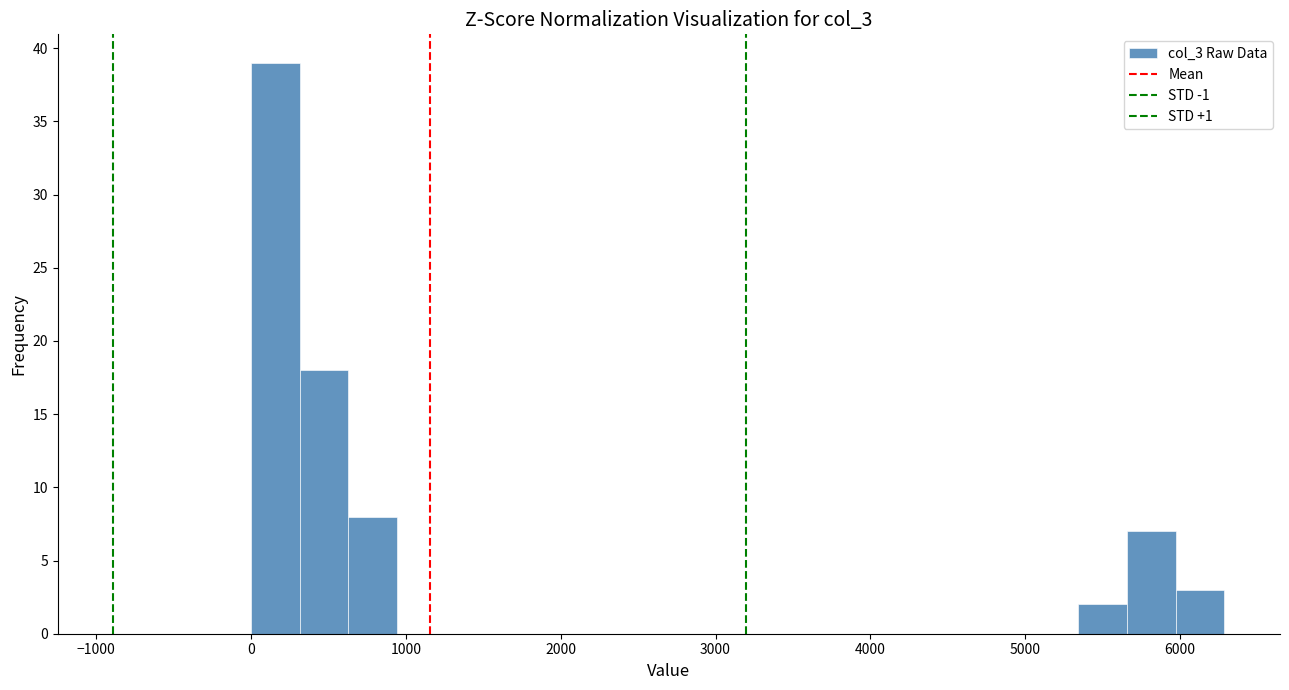

Read against the x-axis, roughly where is the centre of the tallest bar?

200